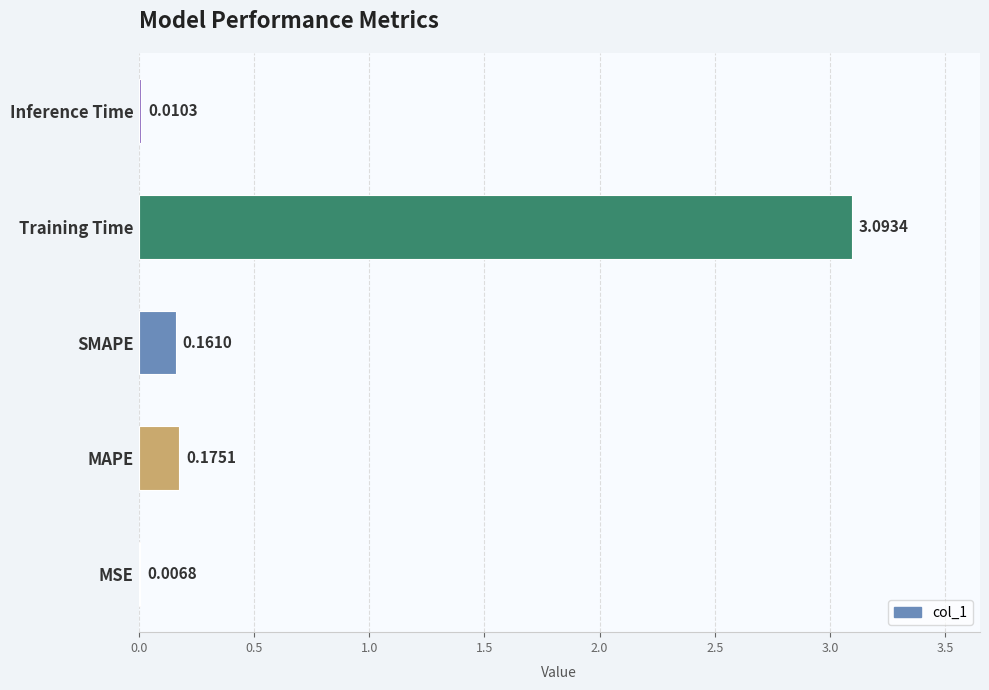

How many series are shown in this chart?

1